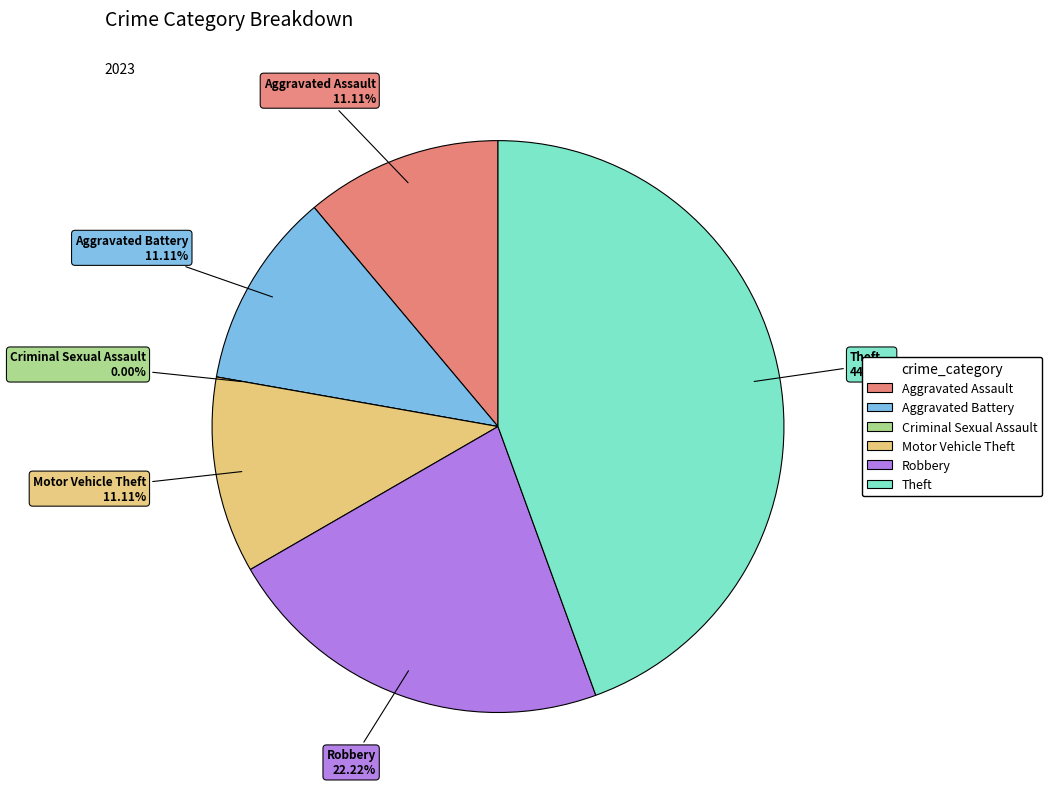

How many segments does this pie chart have?

6